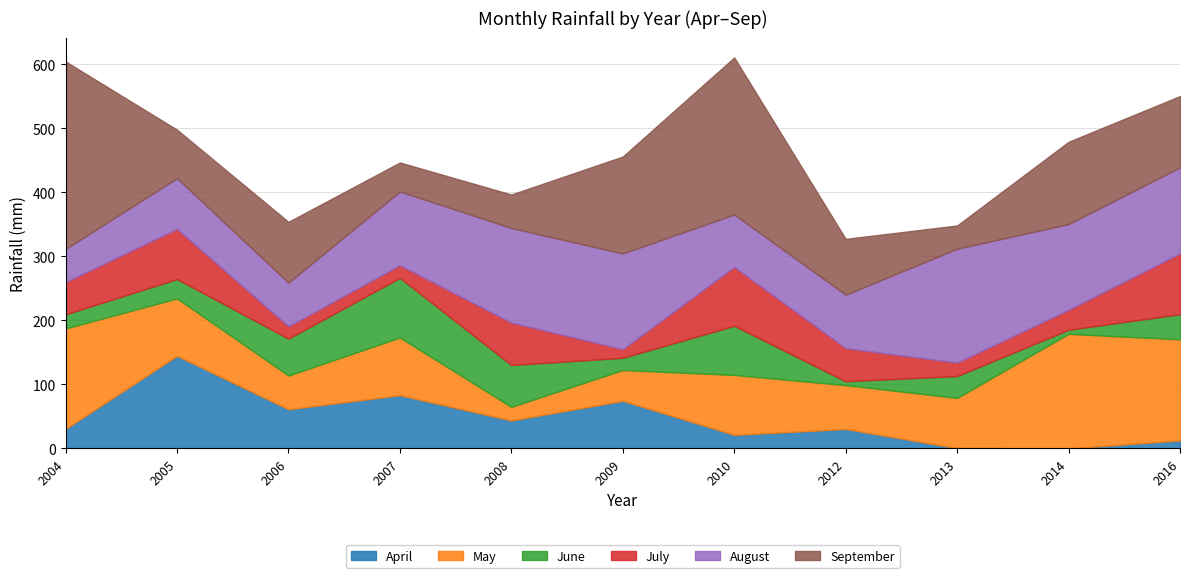

What is the minimum value shown in the chart?

0.1